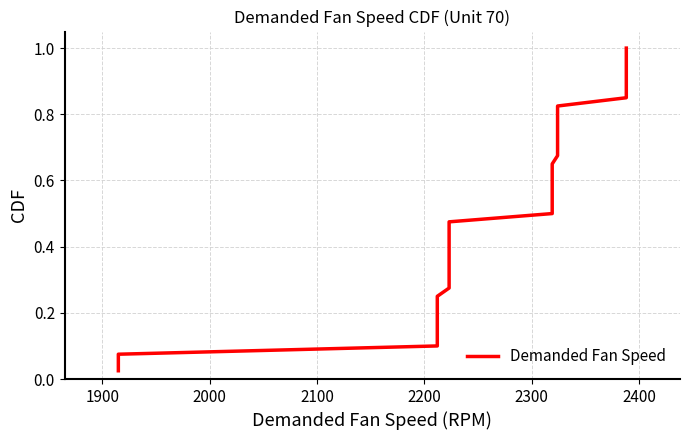

What is the maximum value shown in the chart?

1.0